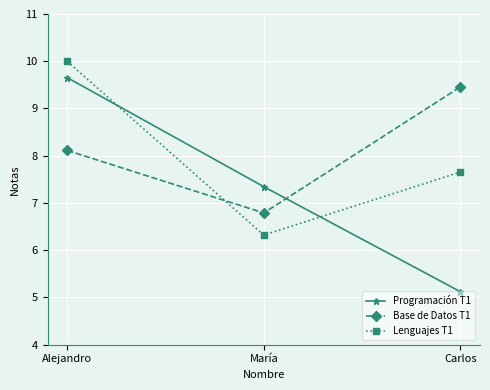

What are all the series names shown in the legend?

Programación T1, Base de Datos T1, Lenguajes T1